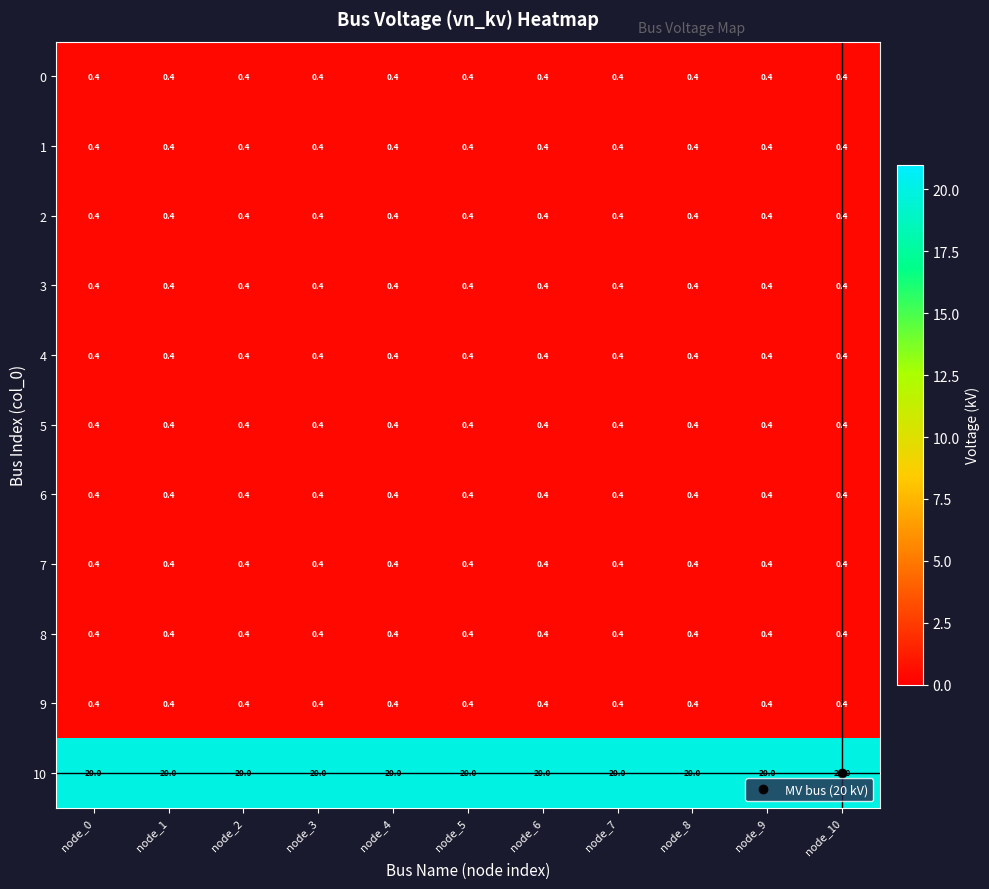

What is the maximum value for 8?

0.4